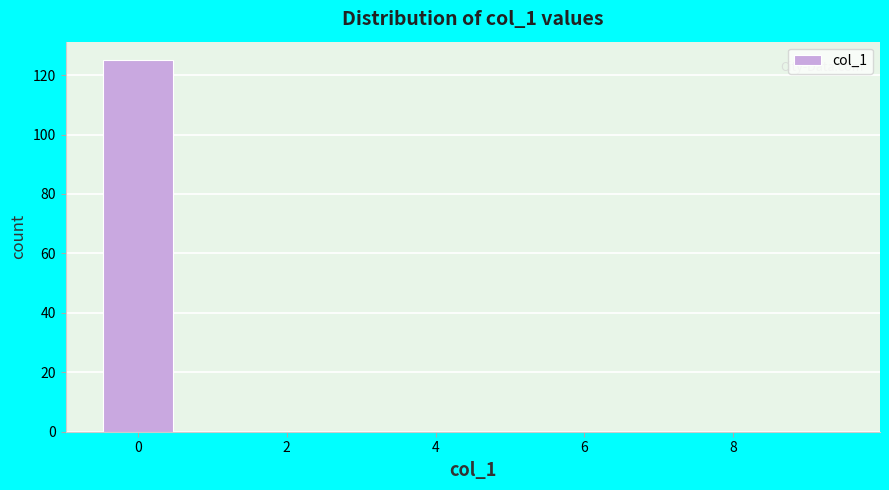

Reading left to right, list every bar in this chart as the range it spans on the x-axis followed by its height. Neither the bar edges nor the heights are printed on the chart, so give them approximately, as read against the axes.

-0.5 to 0.5: 126
0.5 to 1.5: 0
1.5 to 2.5: 0
2.5 to 3.5: 0
3.5 to 4.5: 0
4.5 to 5.5: 0
5.5 to 6.5: 0
6.5 to 7.5: 0
7.5 to 8.5: 0
8.5 to 9.5: 0